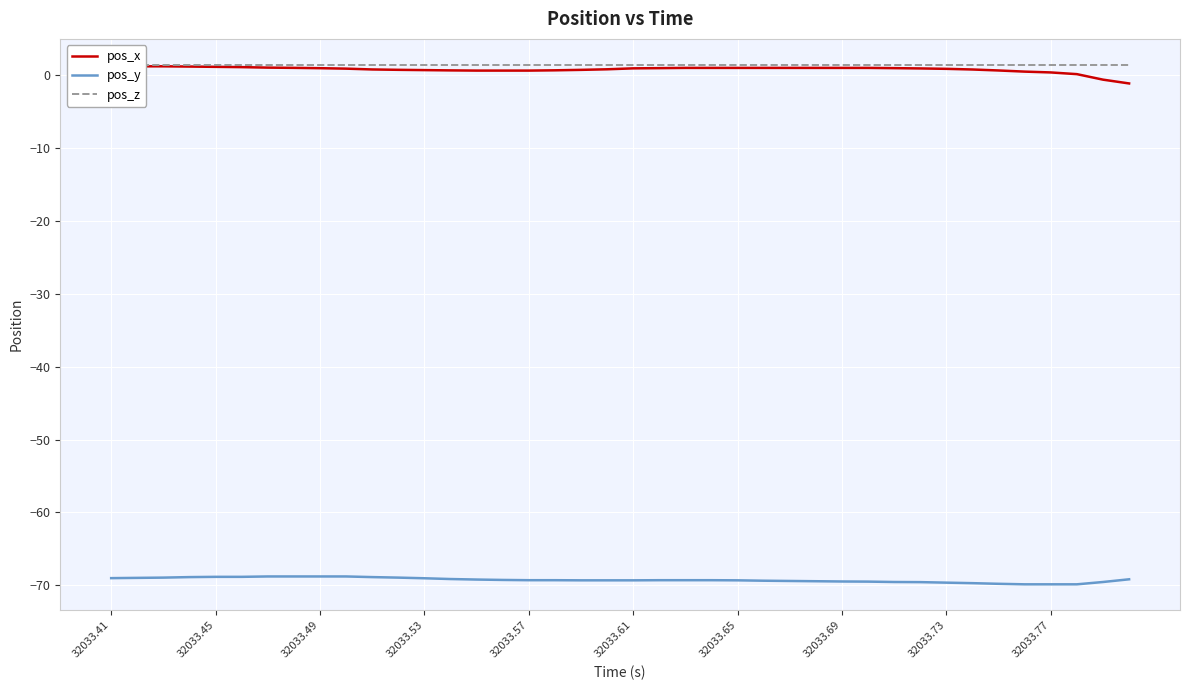

List the series in order of their peak value, highest first.

pos_z, pos_x, pos_y